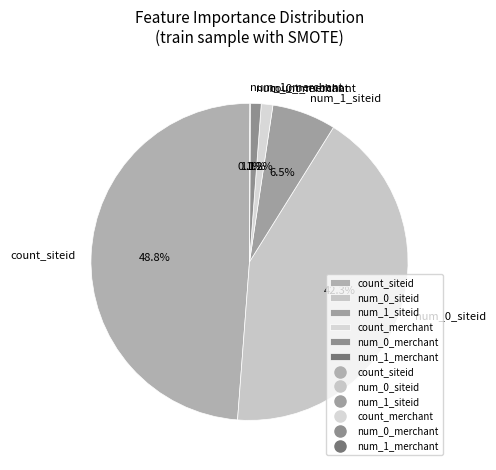

What is the total percentage of num_0_siteid and num_1_siteid?

48.8%